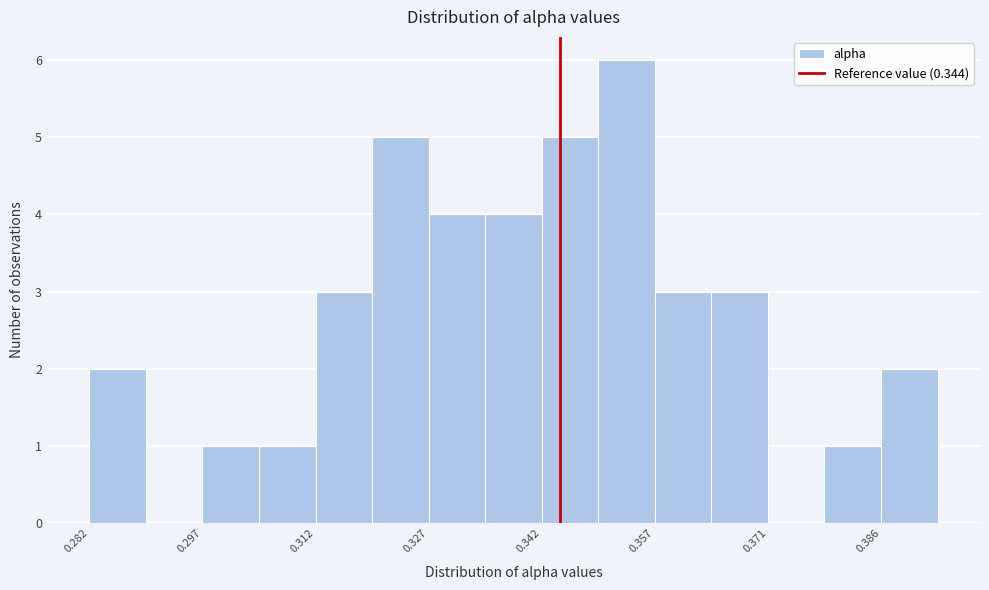

Around what value on the x-axis is the tallest bar? Give the approximate position of its centre, as read against the axis.

0.352